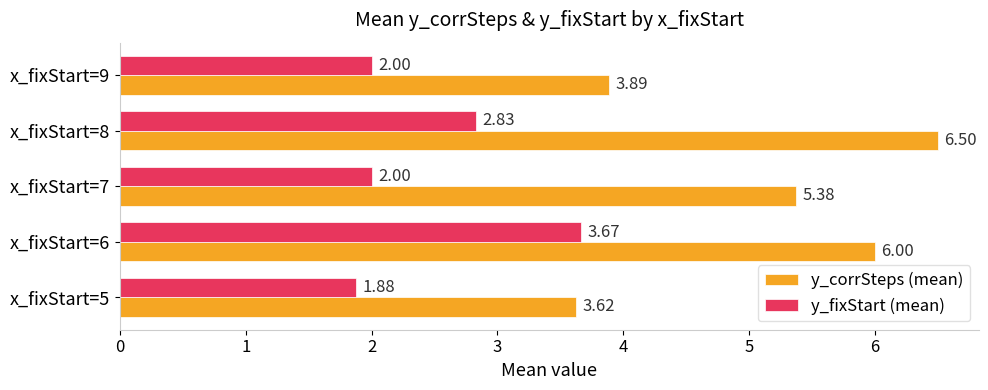

Which series has the widest spread of values?

y_corrSteps (mean)